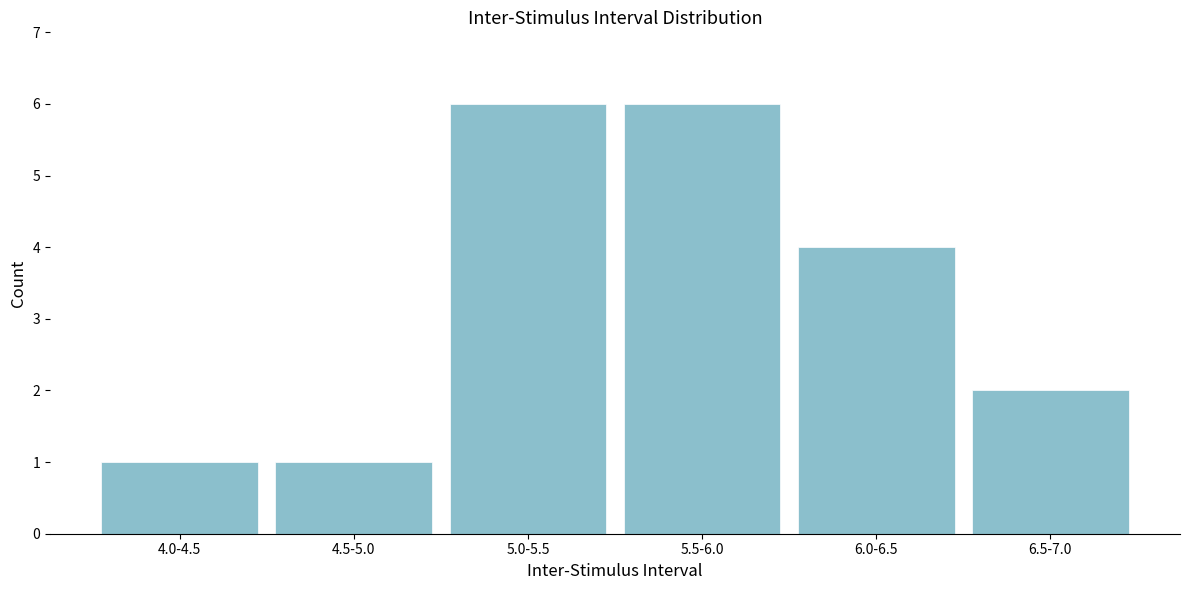

Reading left to right, what are all the values shown in this chart?

4.0-4.5=1	4.5-5.0=1	5.0-5.5=6	5.5-6.0=6	6.0-6.5=4	6.5-7.0=2